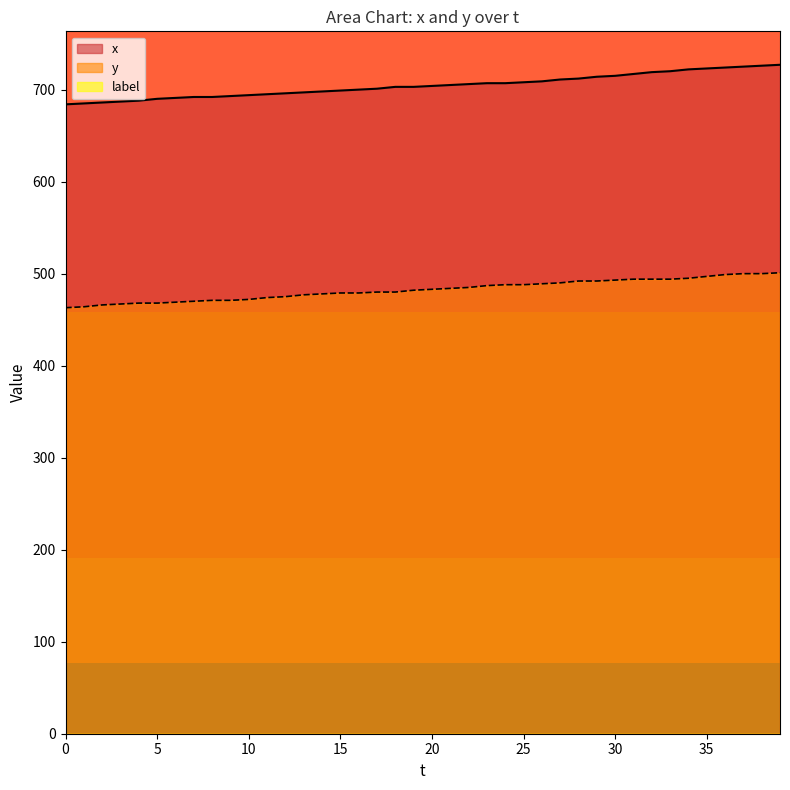

Reading right to left, transcribe all the data shown in this chart.

x: 39=727	38=726	37=725	36=724	35=723	34=722	33=720	32=719	31=717	30=715	29=714	28=712	27=711	26=709	25=708	24=707	23=707	22=706	21=705	20=704	19=703	18=703	17=701	16=700	15=699	14=698	13=697	12=696	11=695	10=694	9=693	8=692	7=692	6=691	5=690	4=688	3=687	2=686	1=685	0=684
y: 39=501	38=500	37=500	36=499	35=497	34=495	33=494	32=494	31=494	30=493	29=492	28=492	27=490	26=489	25=488	24=488	23=487	22=485	21=484	20=483	19=482	18=480	17=480	16=479	15=479	14=478	13=477	12=475	11=474	10=472	9=471	8=471	7=470	6=469	5=468	4=468	3=467	2=466	1=464	0=463